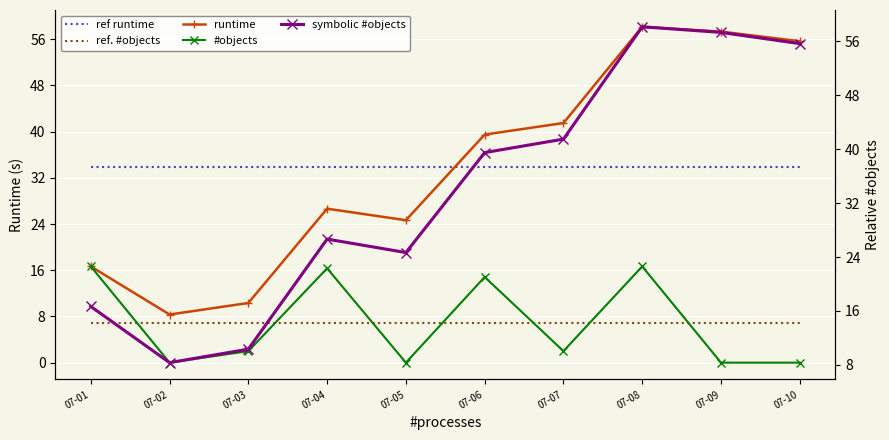

True or false: runtime and ref. #objects intersect in this chart.

False